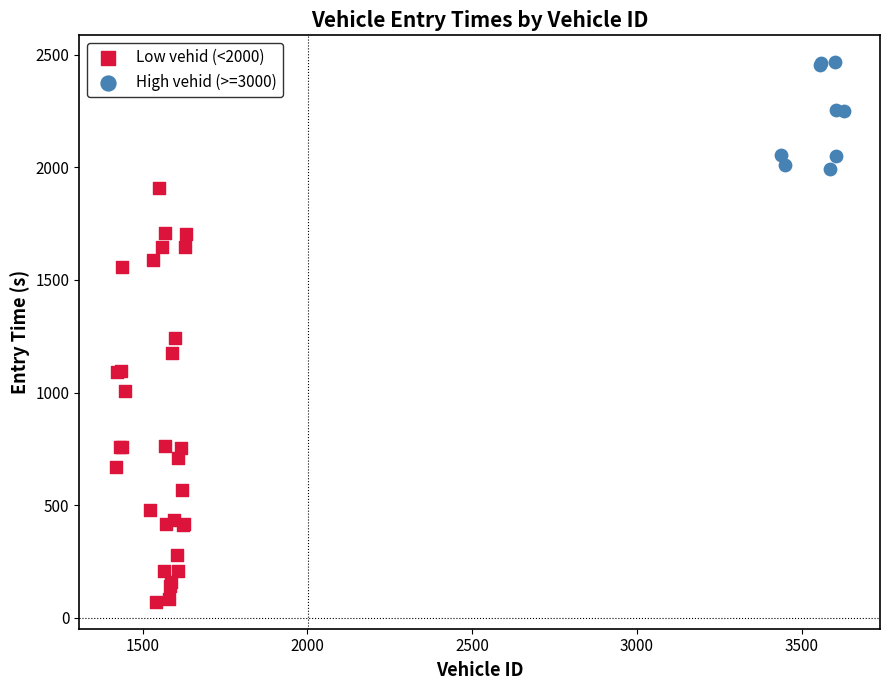

Which series has the largest Y range (max minus min)?

Low vehid (<2000)